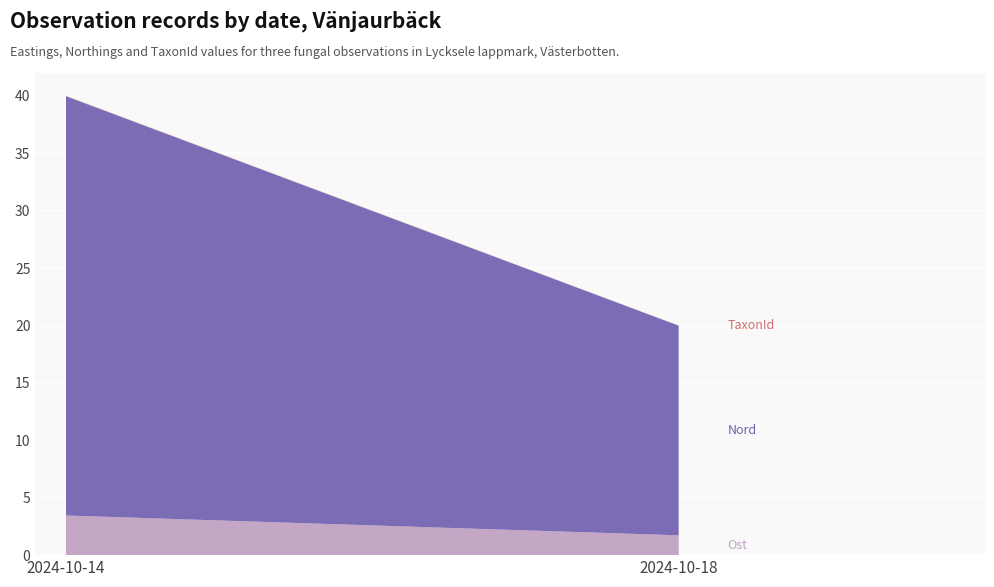

At which category is the sum across all series the highest?

2024-10-14